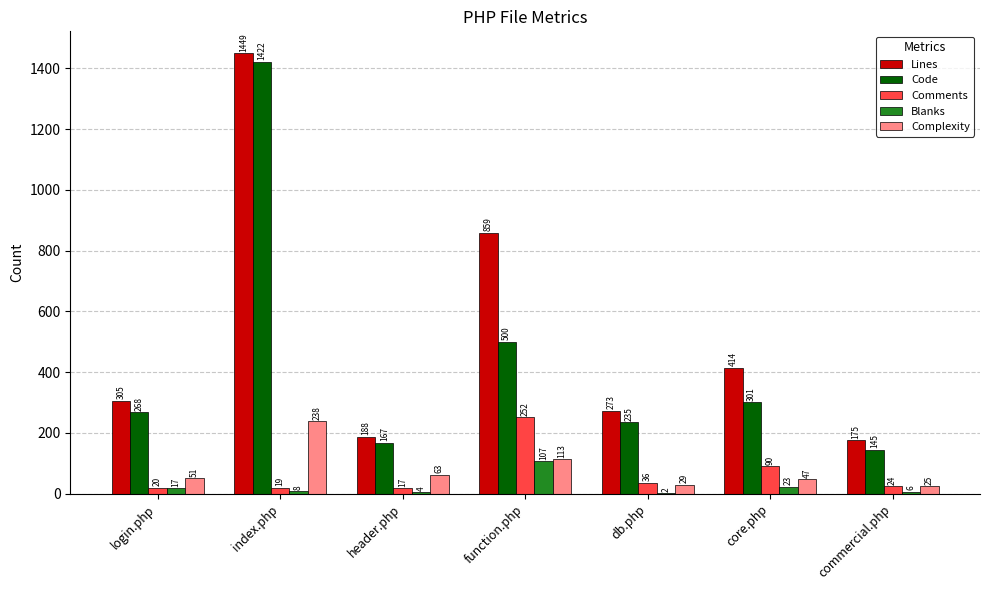

Between index.php and core.php, which series saw the biggest shift?

Code